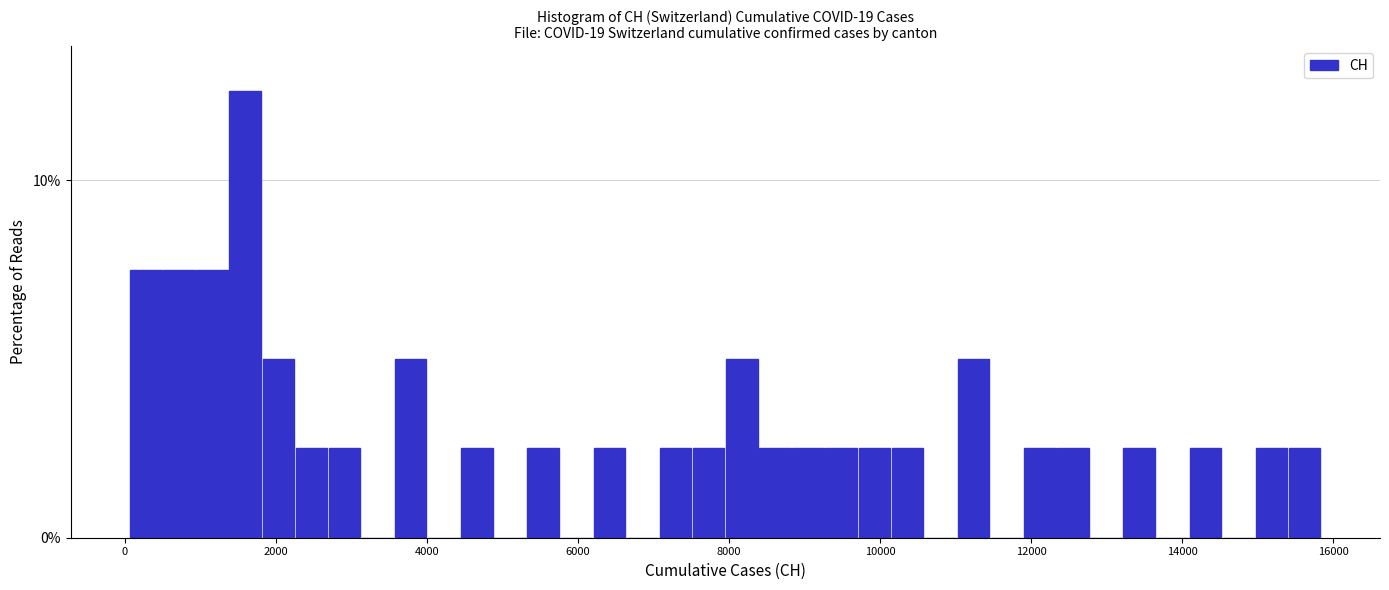

Read against the x-axis, roughly where is the centre of the tallest bar?

1600